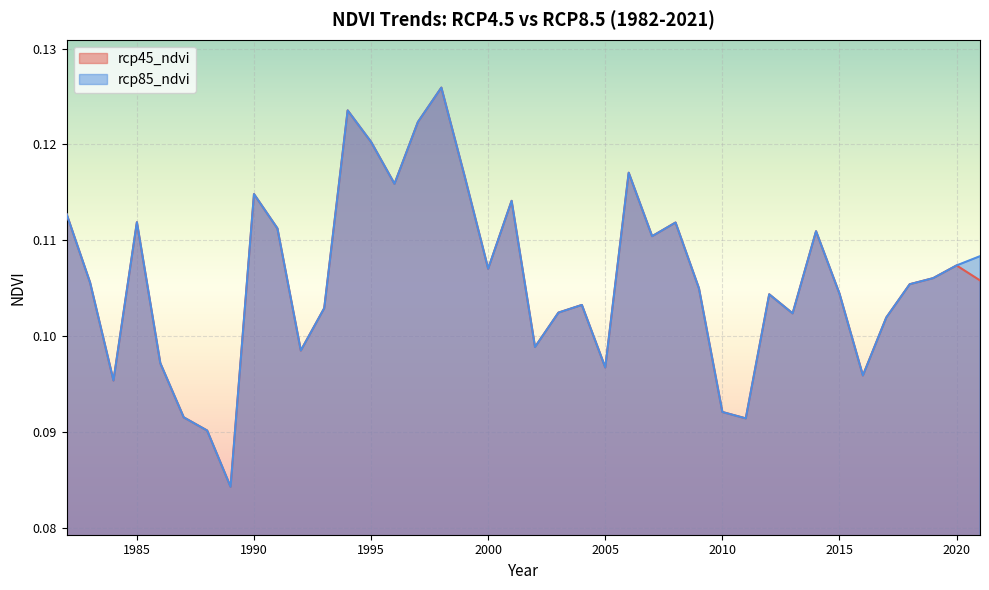

Rank the series at 2004 from lowest to highest value.

rcp45_ndvi, rcp85_ndvi